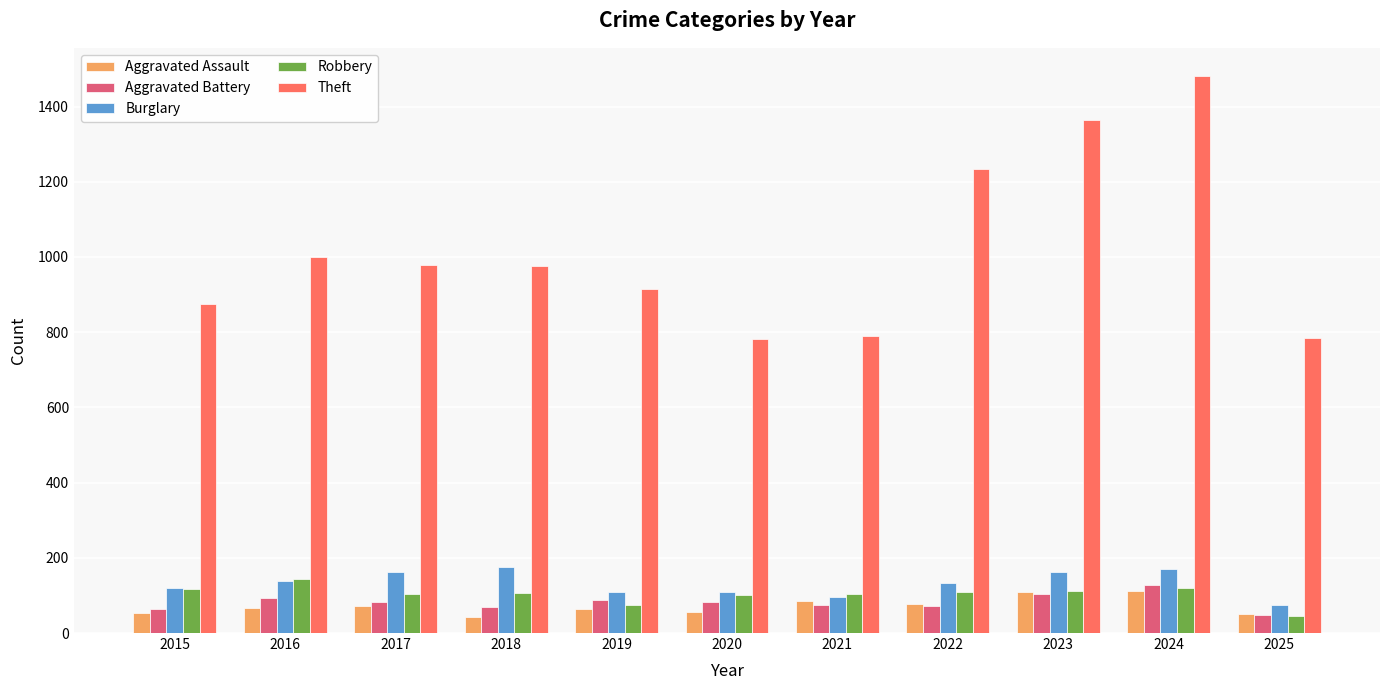

What is the minimum value shown in the chart?

43